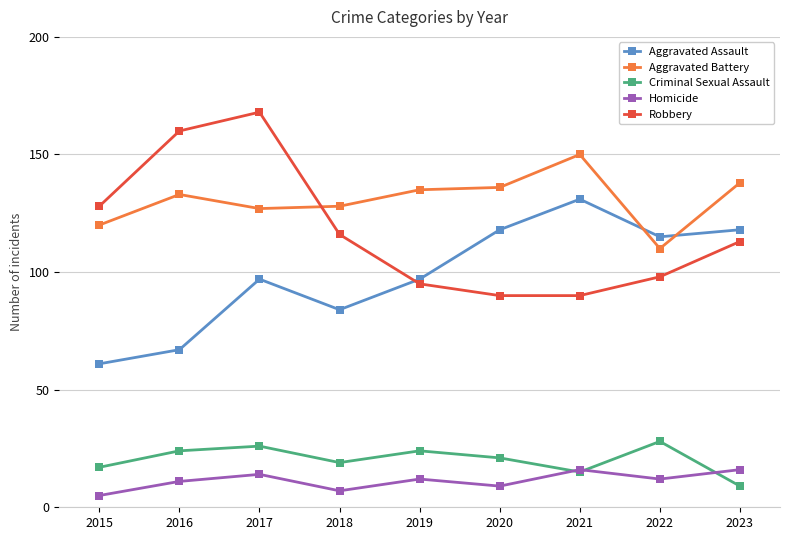

Is the value of Aggravated Assault at 2016 greater than the value of Criminal Sexual Assault at 2020?

Yes